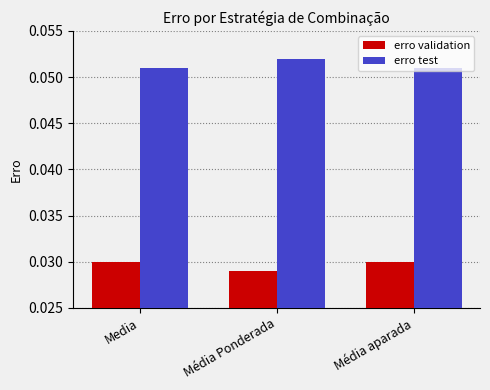

How many erro test values are between 0 and 1?

3